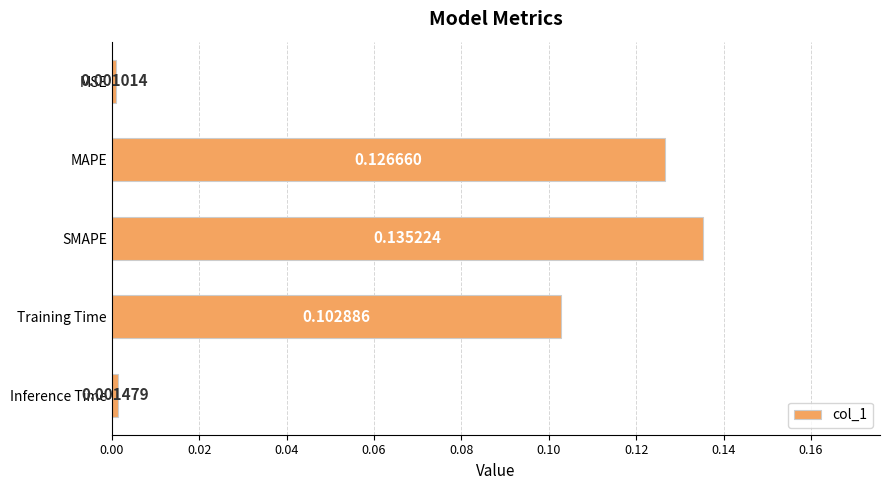

At which category does the chart reach its peak across all series?

SMAPE